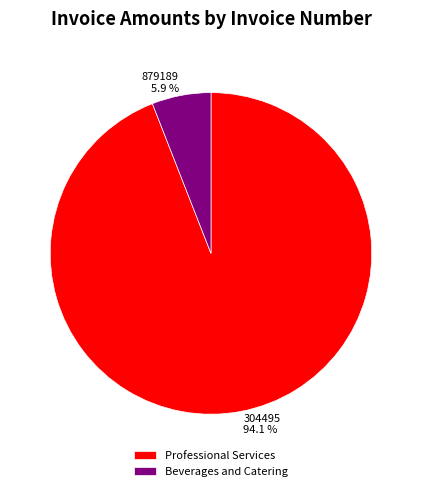

Combined, do 879189 and 304495 account for over 50%?

Yes